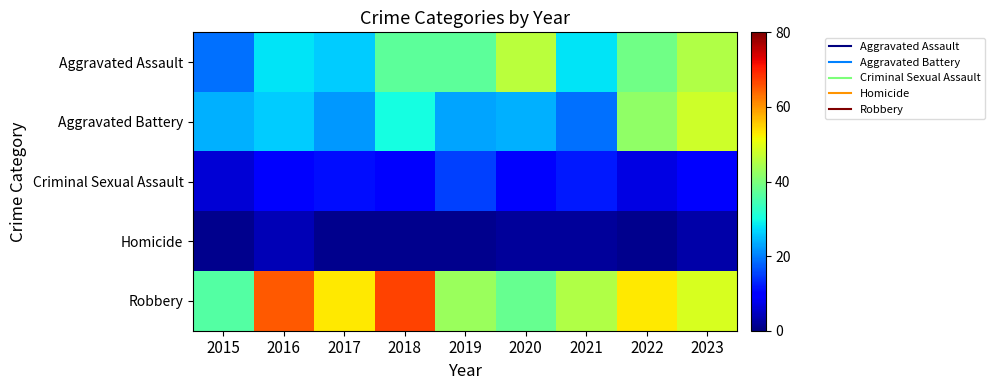

What is the total value across all series at 2023?

155